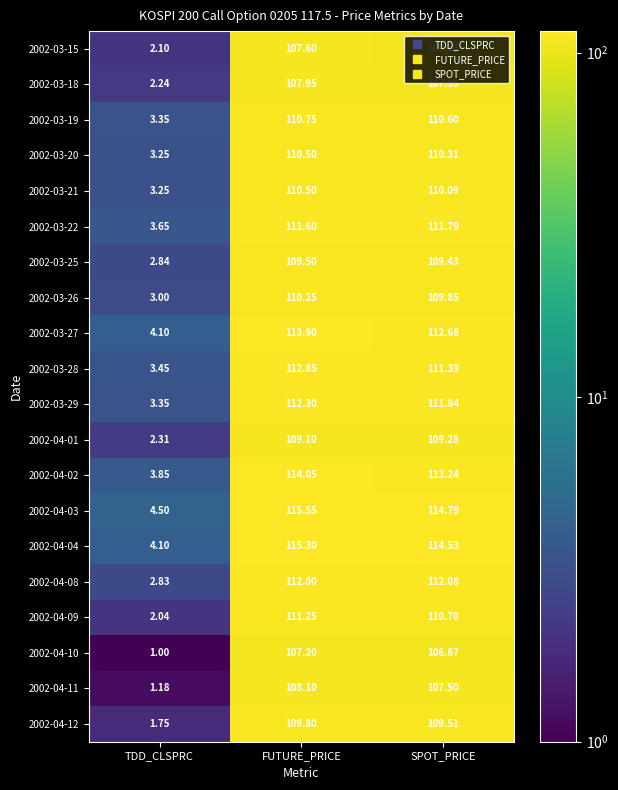

Between TDD_CLSPRC and SPOT_PRICE, which series saw the biggest shift?

2002-04-04